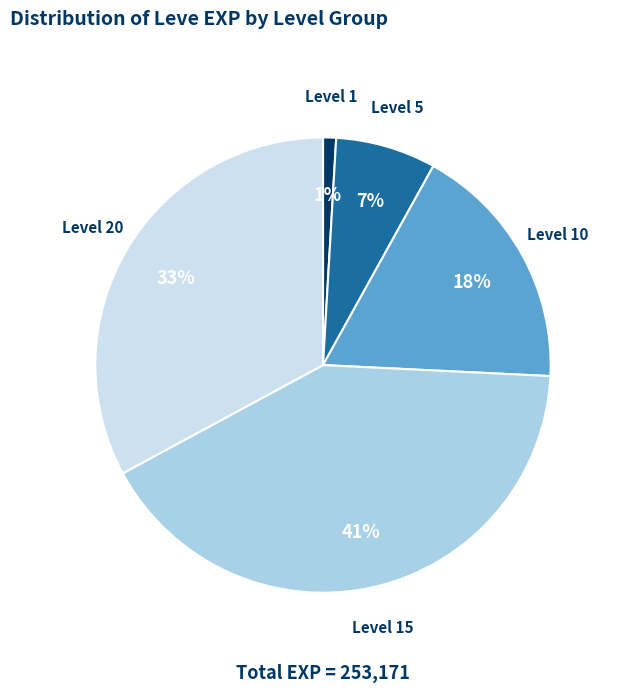

To the nearest percent, what is the difference between the largest and smallest slice percentages?

40%